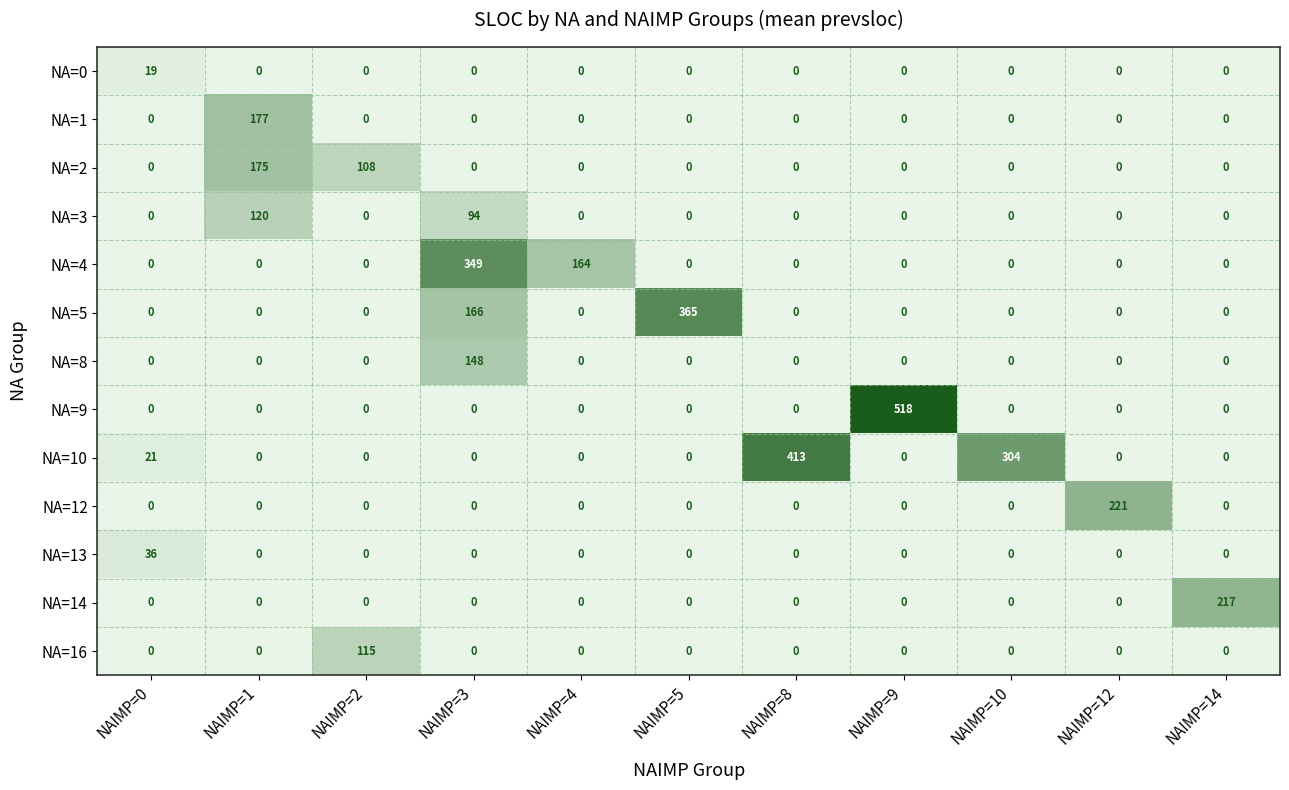

The value of NA=2 at NAIMP=2 is 40. True or false?

False